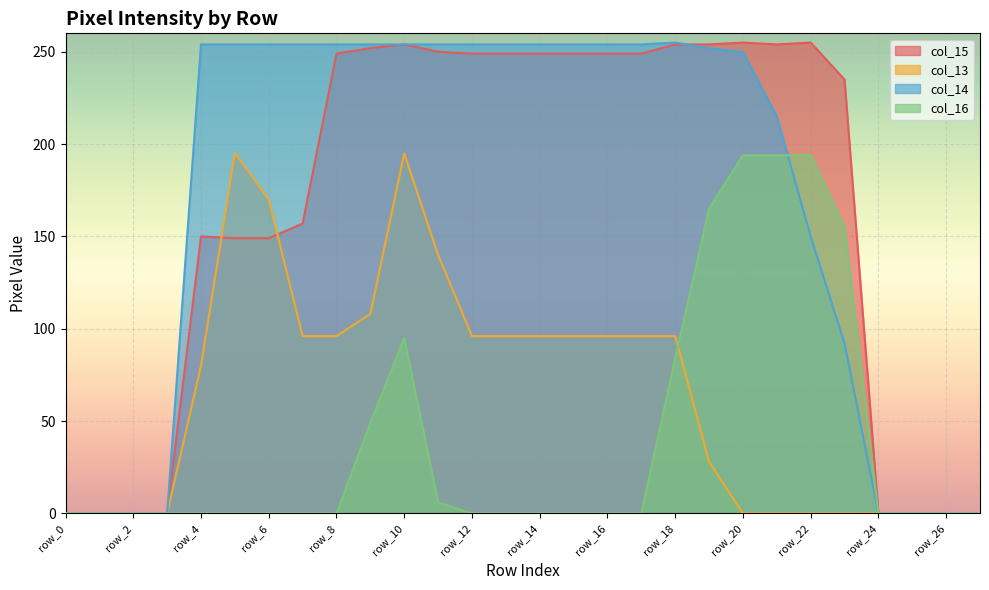

Reading right to left, what are all the values shown in this chart?

col_15: row_27=0	row_26=0	row_25=0	row_24=0	row_23=235	row_22=255	row_21=254	row_20=255	row_19=254	row_18=254	row_17=249	row_16=249	row_15=249	row_14=249	row_13=249	row_12=249	row_11=250	row_10=254	row_9=252	row_8=249	row_7=157	row_6=149	row_5=149	row_4=150	row_3=0	row_2=0	row_1=0	row_0=0
col_13: row_27=0	row_26=0	row_25=0	row_24=0	row_23=0	row_22=0	row_21=0	row_20=0	row_19=28	row_18=96	row_17=96	row_16=96	row_15=96	row_14=96	row_13=96	row_12=96	row_11=140	row_10=195	row_9=108	row_8=96	row_7=96	row_6=170	row_5=195	row_4=80	row_3=0	row_2=0	row_1=0	row_0=0
col_14: row_27=0	row_26=0	row_25=0	row_24=0	row_23=92	row_22=150	row_21=215	row_20=250	row_19=252	row_18=255	row_17=254	row_16=254	row_15=254	row_14=254	row_13=254	row_12=254	row_11=254	row_10=254	row_9=254	row_8=254	row_7=254	row_6=254	row_5=254	row_4=254	row_3=0	row_2=0	row_1=0	row_0=0
col_16: row_27=0	row_26=0	row_25=0	row_24=0	row_23=155	row_22=194	row_21=194	row_20=194	row_19=165	row_18=84	row_17=0	row_16=0	row_15=0	row_14=0	row_13=0	row_12=0	row_11=6	row_10=95	row_9=49	row_8=0	row_7=0	row_6=0	row_5=0	row_4=0	row_3=0	row_2=0	row_1=0	row_0=0